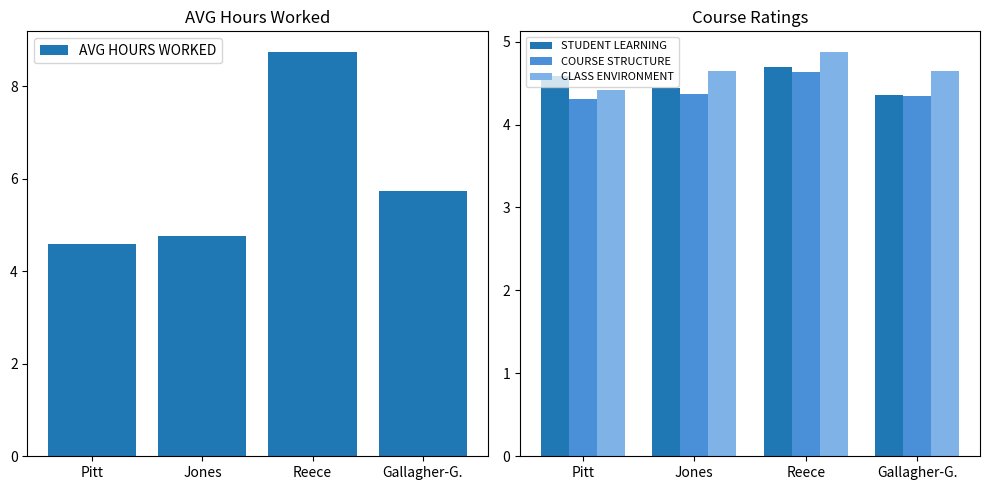

Does the chart contain stacked bars?

No